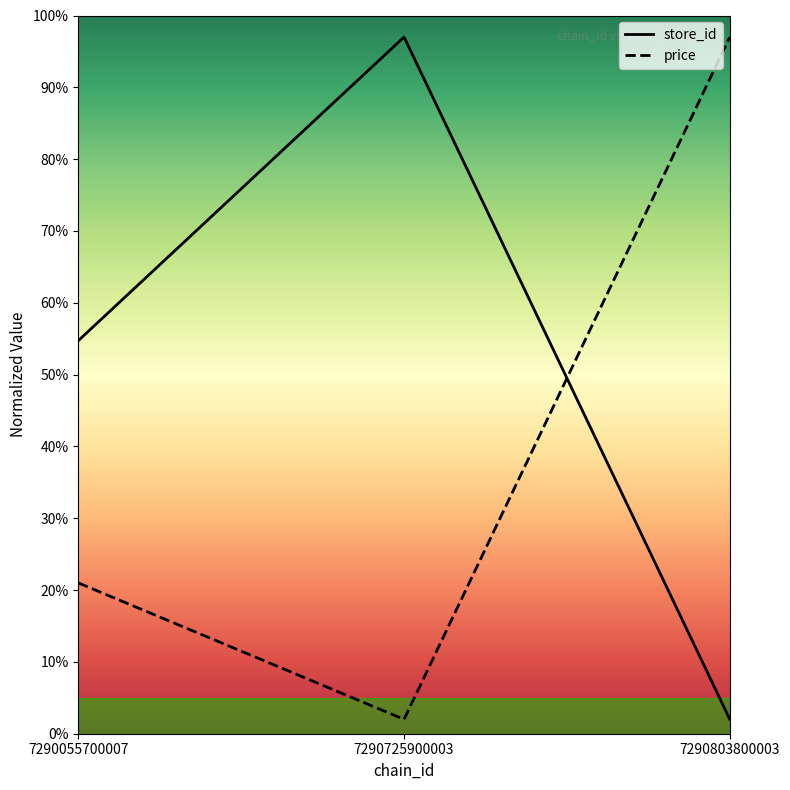

What is the difference between the highest and lowest values at 7290055700007?

33.7